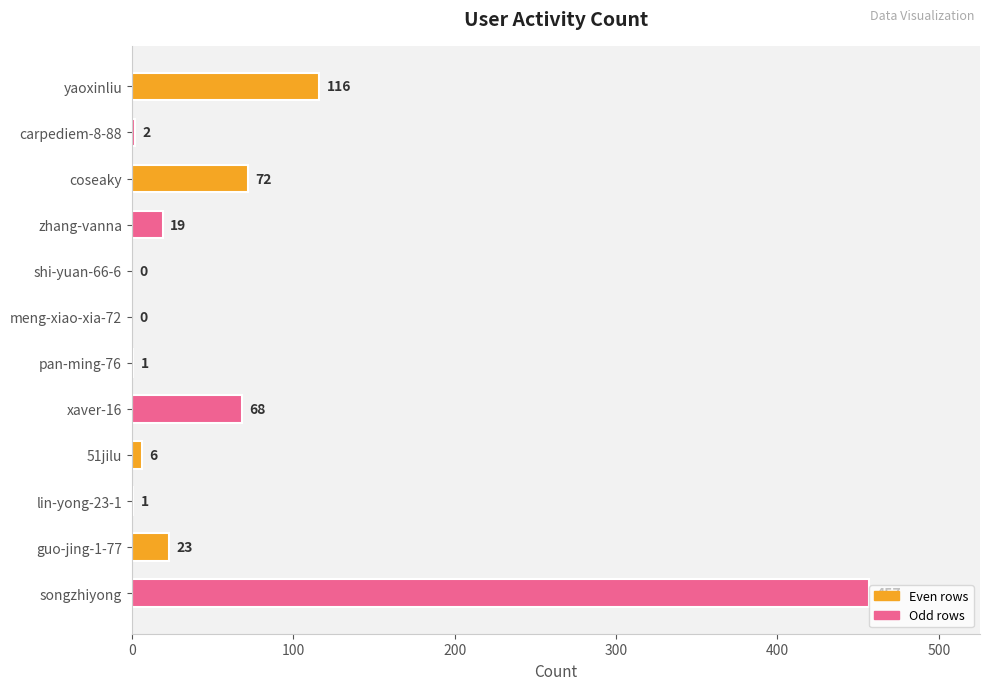

The value at yaoxinliu is 204. True or false?

False